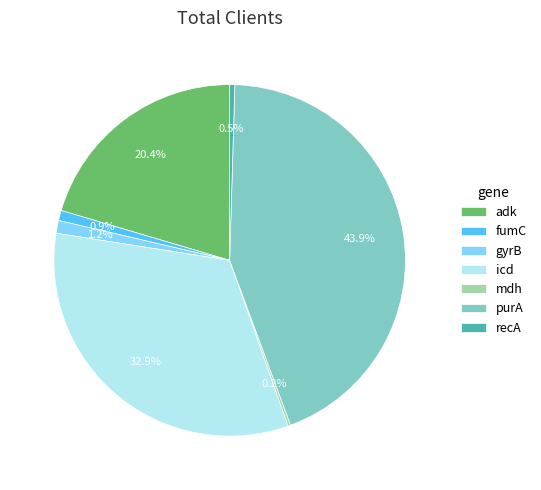

Is there any slice that represents more than half of the pie?

No